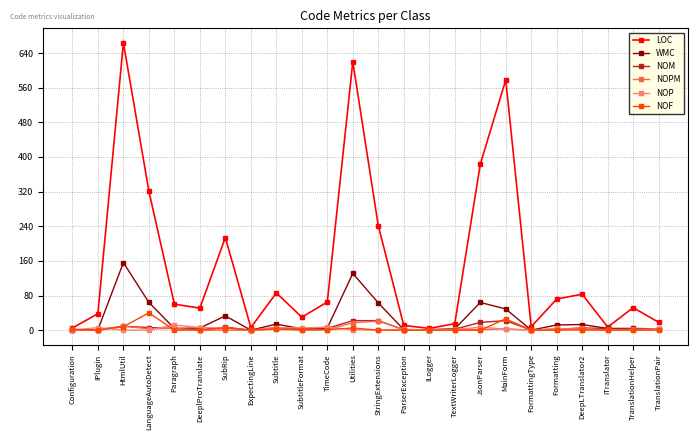

What is the label of the 12th point from the left?

Utilities